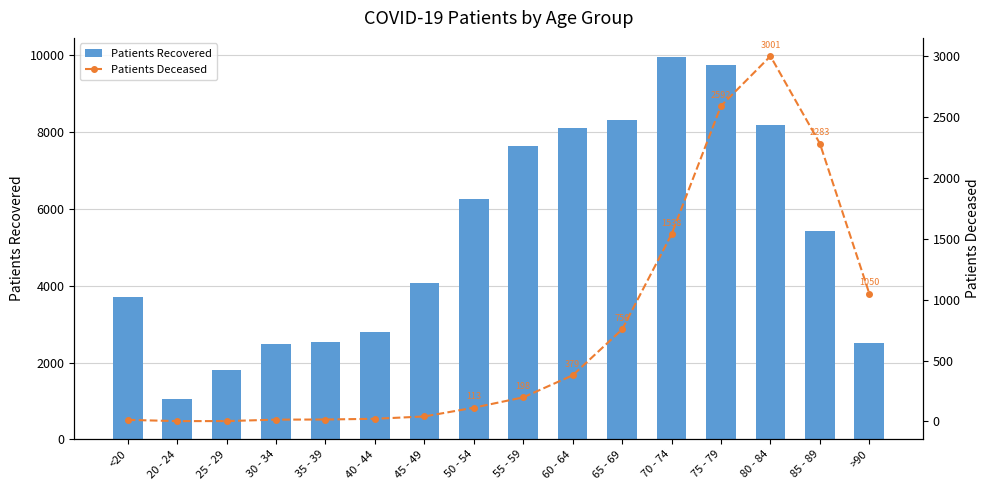

What is the difference between the Patients Deceased values at 45 - 49 and 70 - 74?

1497